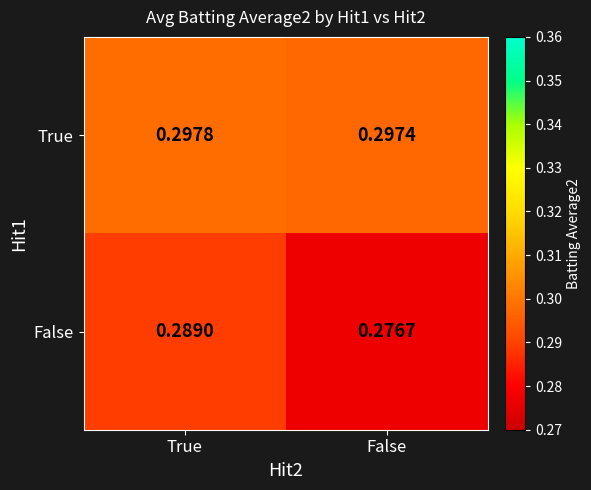

At which label does True reach its peak?

True